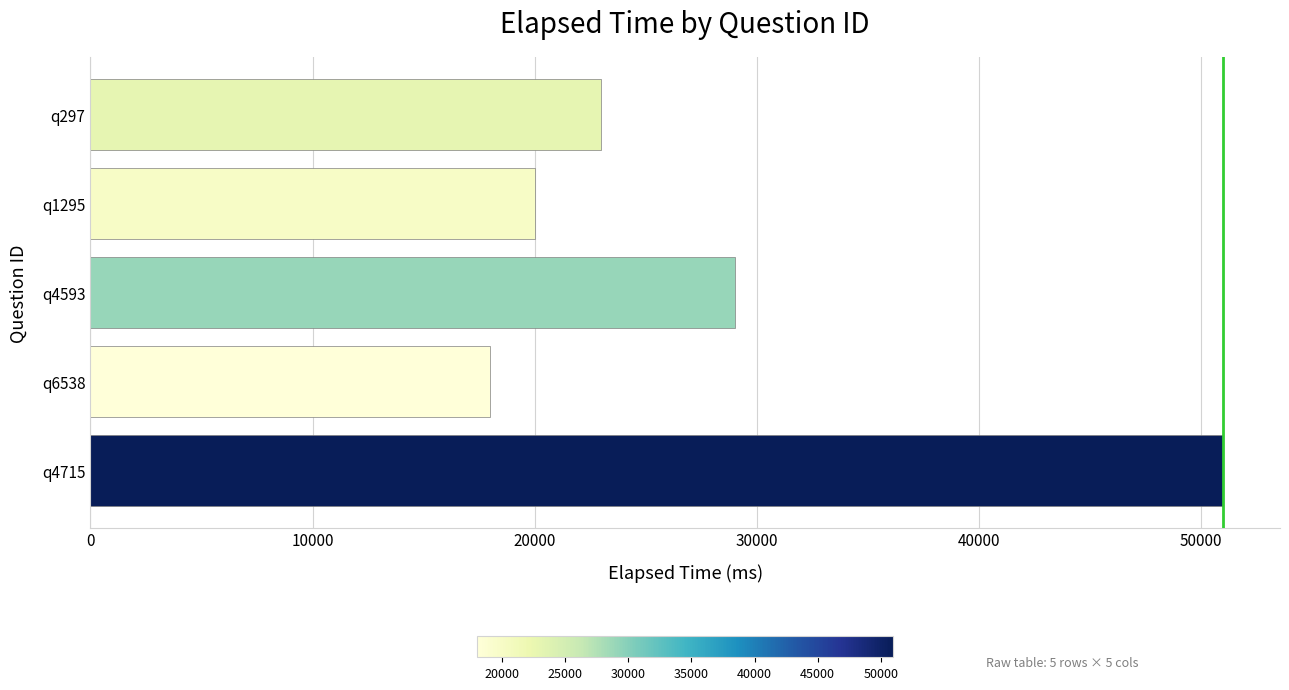

Are the bars horizontal?

Yes